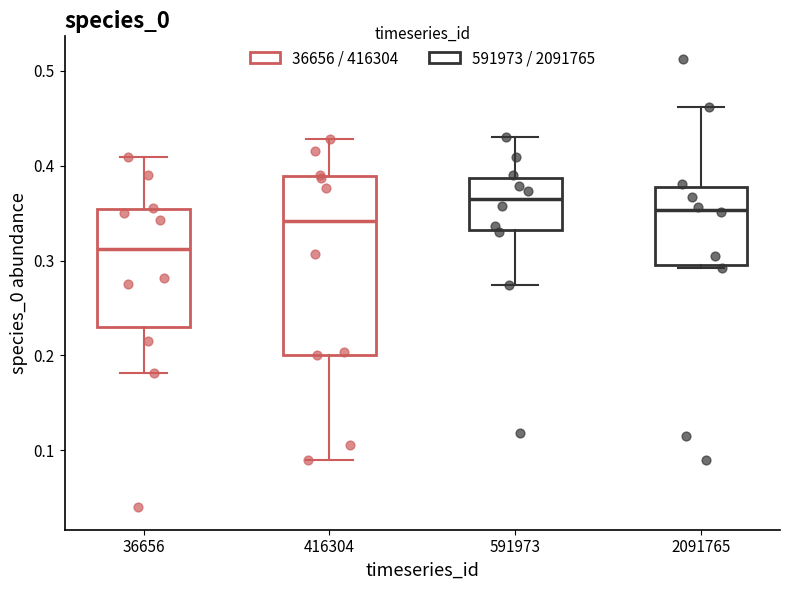

Which box is the tallest, from its lower edge to its upper edge?

416304